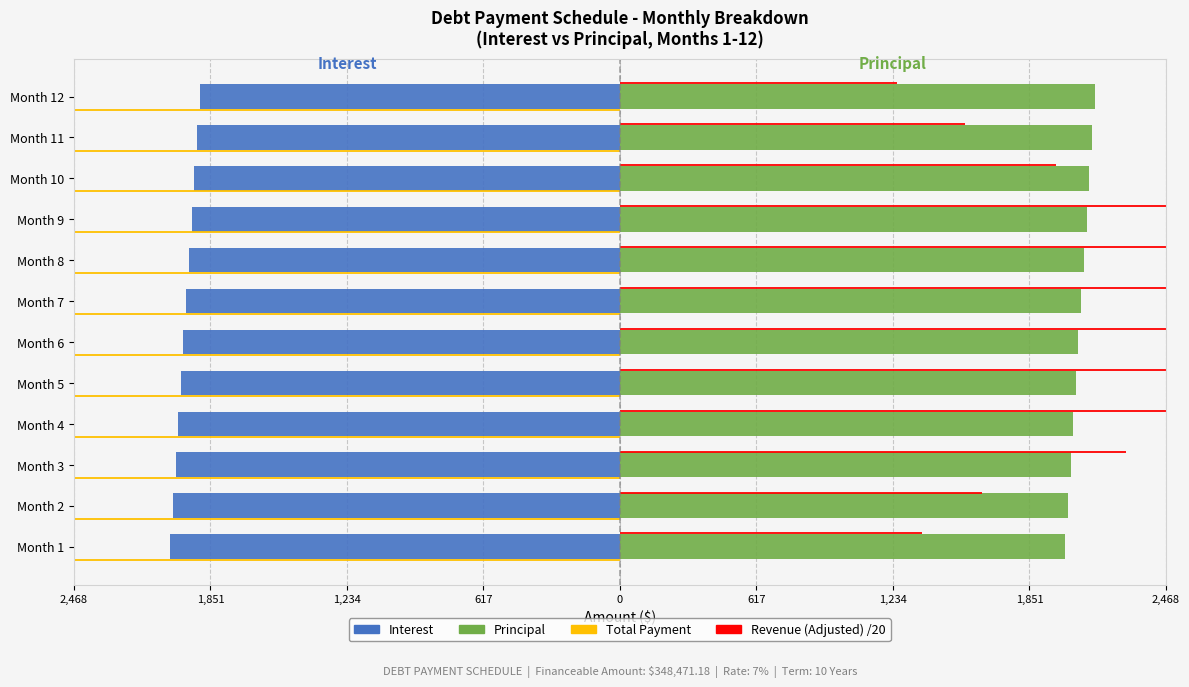

Reading right to left, extract all data points from this chart.

Interest: -1899.7	-1912.2	-1924.6	-1936.9	-1949.1	-1961.2	-1973.3	-1985.4	-1997.3	-2009.2	-2021.0	-2032.7
Principal: 2146.3	2133.9	2121.5	2109.2	2097.0	2084.8	2072.7	2060.7	2048.7	2036.9	2025.0	2013.3
Total Payment: 0.0	0.0	0.0	0.0	0.0	0.0	0.0	0.0	0.0	0.0	0.0	0.0
Revenue (Adjusted) /20: 1251.6	1558.8	1969.1	2527.1	3045.9	3307.5	3166.1	3082.3	2800.7	2288.7	1635.2	1367.0